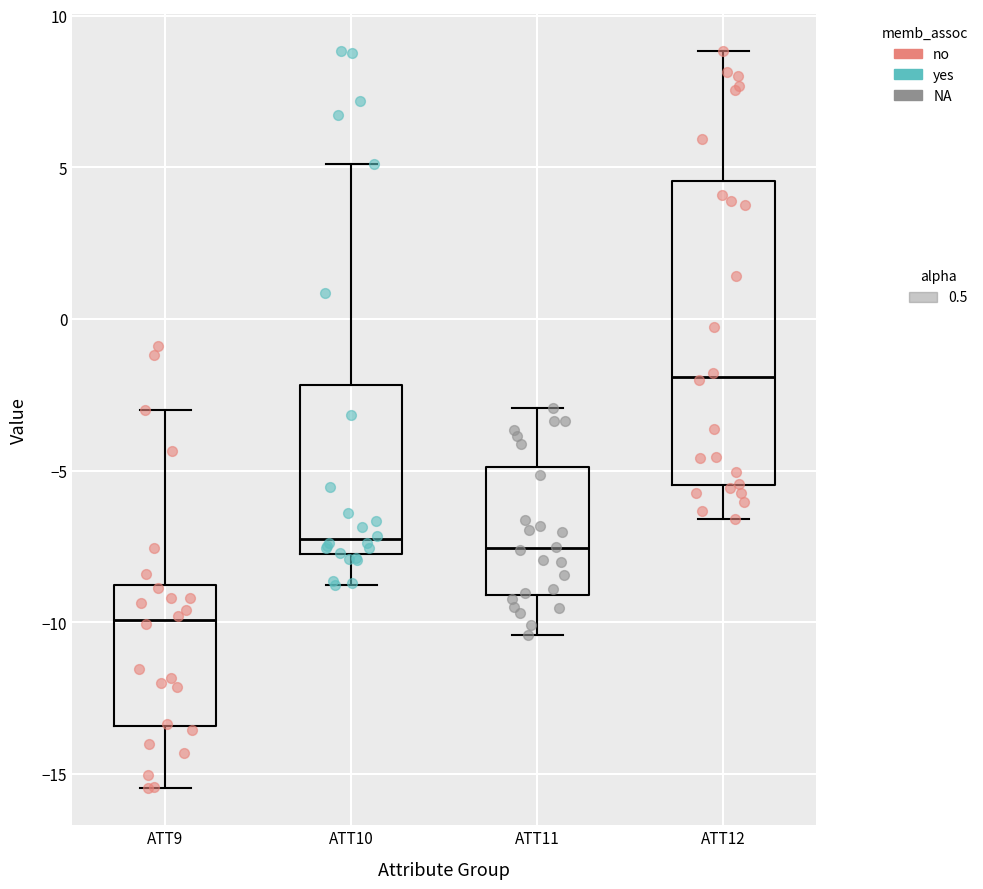

Reading left to right, transcribe this box plot: for each box, give where its median line is, the range the box spans, and where its two whiskers end, as read against the y-axis. The values are not printed on the chart, so give them approximately, as read against the axis.

ATT9: median -10.0, box -13.5 to -9.0, whiskers -15.5 to -3.0
ATT10: median -7.5, box -8.0 to -2.0, whiskers -9.0 to 5.0
ATT11: median -7.5, box -9.0 to -5.0, whiskers -10.5 to -3.0
ATT12: median -2.0, box -5.5 to 4.5, whiskers -6.5 to 9.0